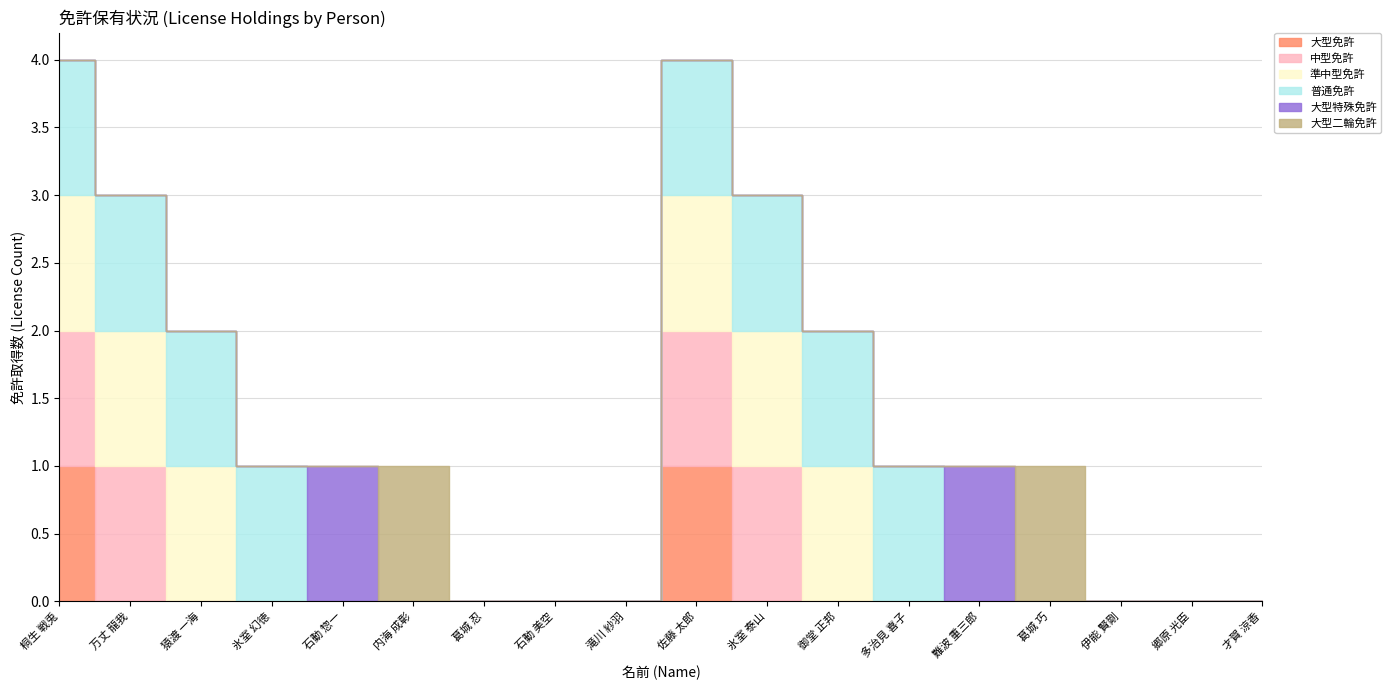

Is the value of 中型免許 at 葛城 忍 greater than the value of 大型免許 at 葛城 巧?

No